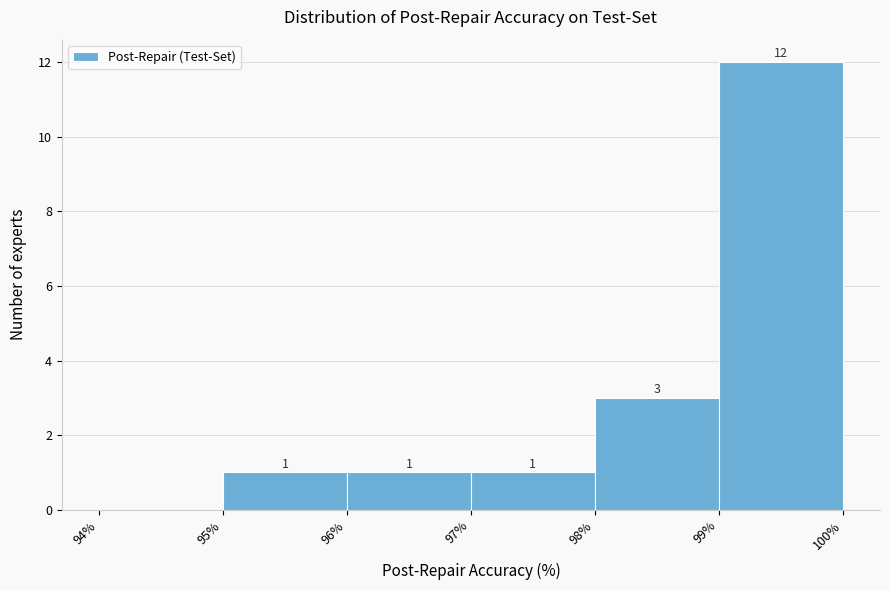

Which range on the x-axis has the tallest bar?

99% to 100%